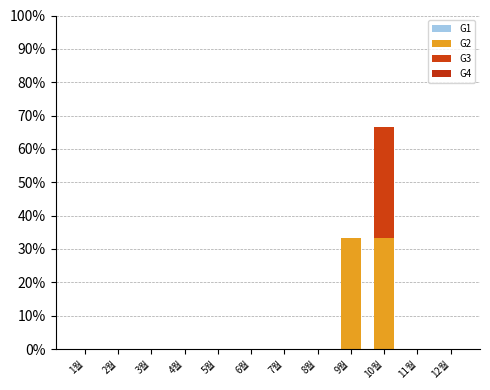

Is it true that G4 equals 0.0 at 1월?

True